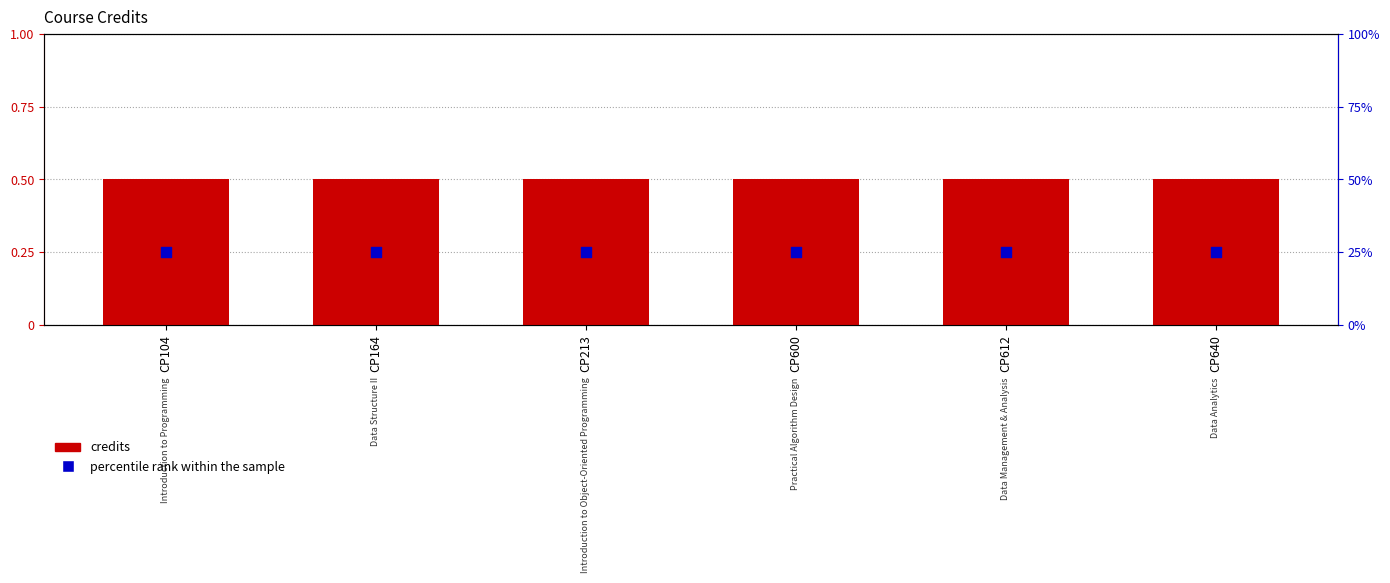

What are all the series names shown in the legend?

credits, percentile rank within the sample